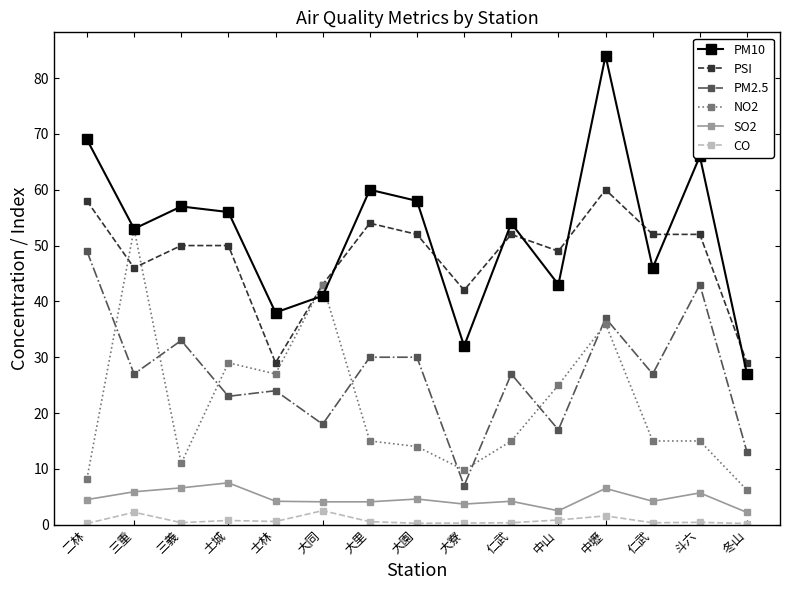

Does the chart display data point markers on the line(s)?

Yes